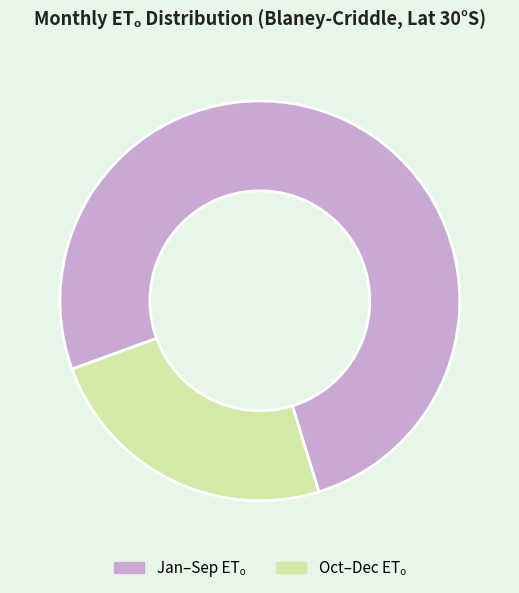

Is there a majority slice in this chart?

Yes